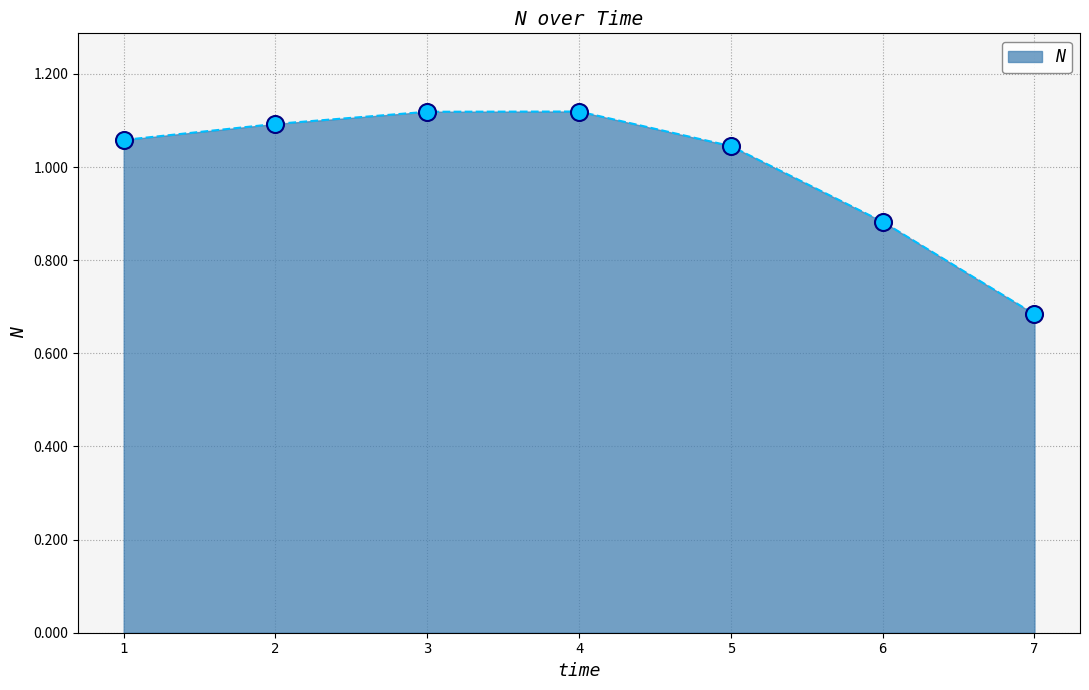

Between 4 and 5, which is larger?

4